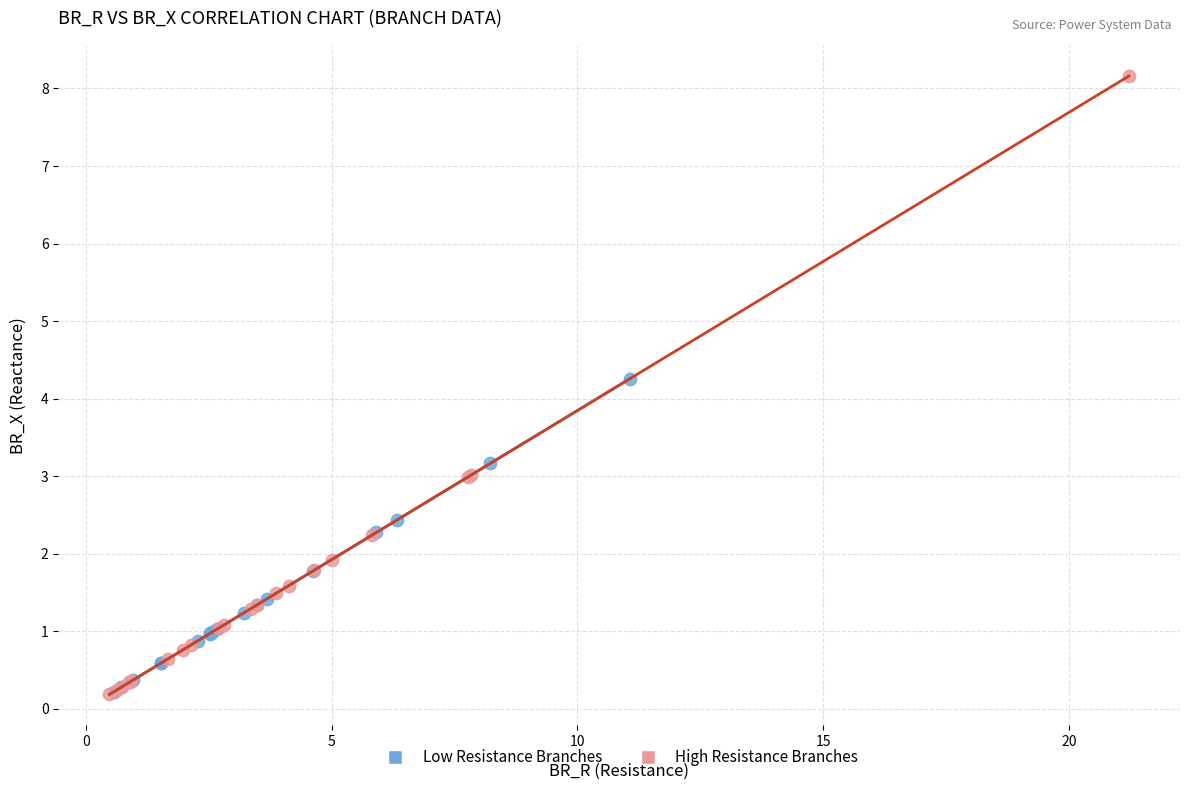

Which series has the widest spread of Y values?

High Resistance Branches